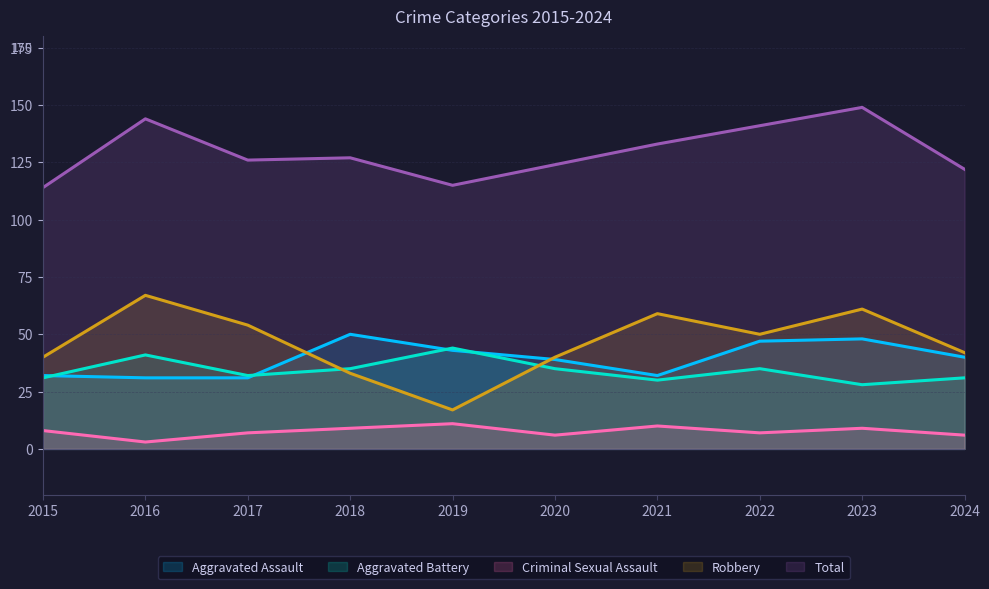

Rank the series by their maximum value, from highest to lowest.

Total, Robbery, Aggravated Assault, Aggravated Battery, Criminal Sexual Assault